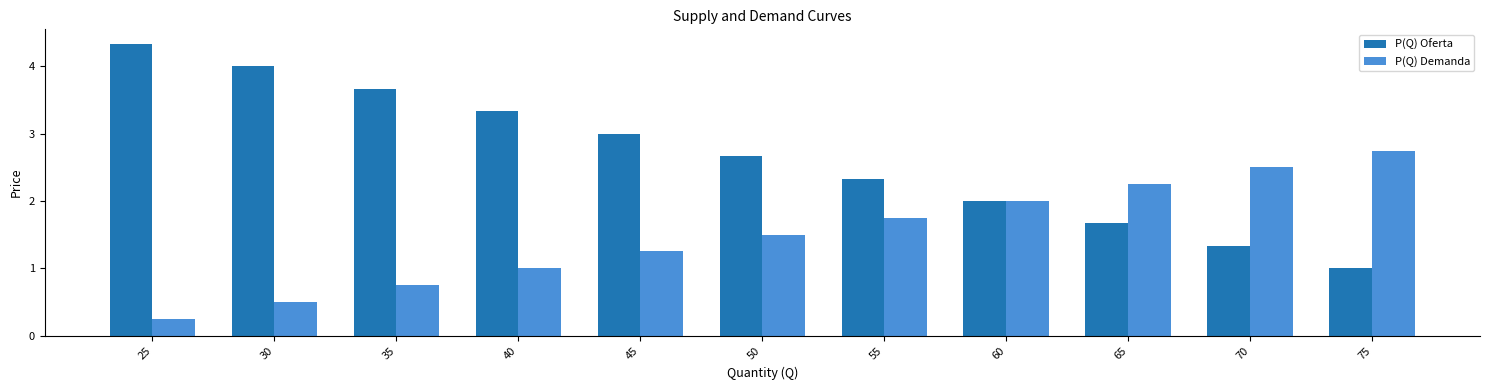

What is the total value across all series at 25?

4.6